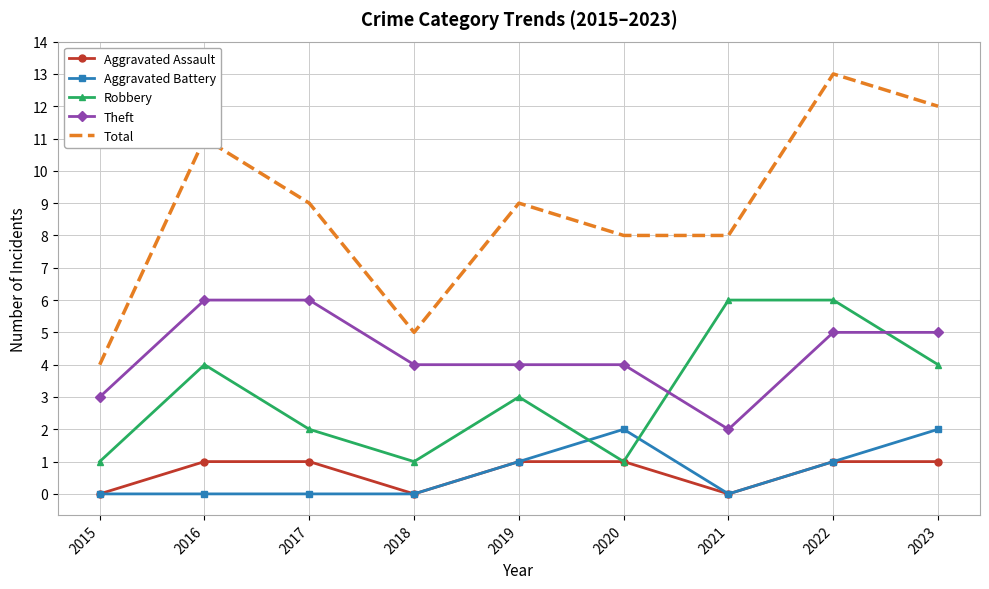

Reading left to right, extract all data points from this chart.

Aggravated Assault: 0	1	1	0	1	1	0	1	1
Aggravated Battery: 0	0	0	0	1	2	0	1	2
Robbery: 1	4	2	1	3	1	6	6	4
Theft: 3	6	6	4	4	4	2	5	5
Total: 4	11	9	5	9	8	8	13	12